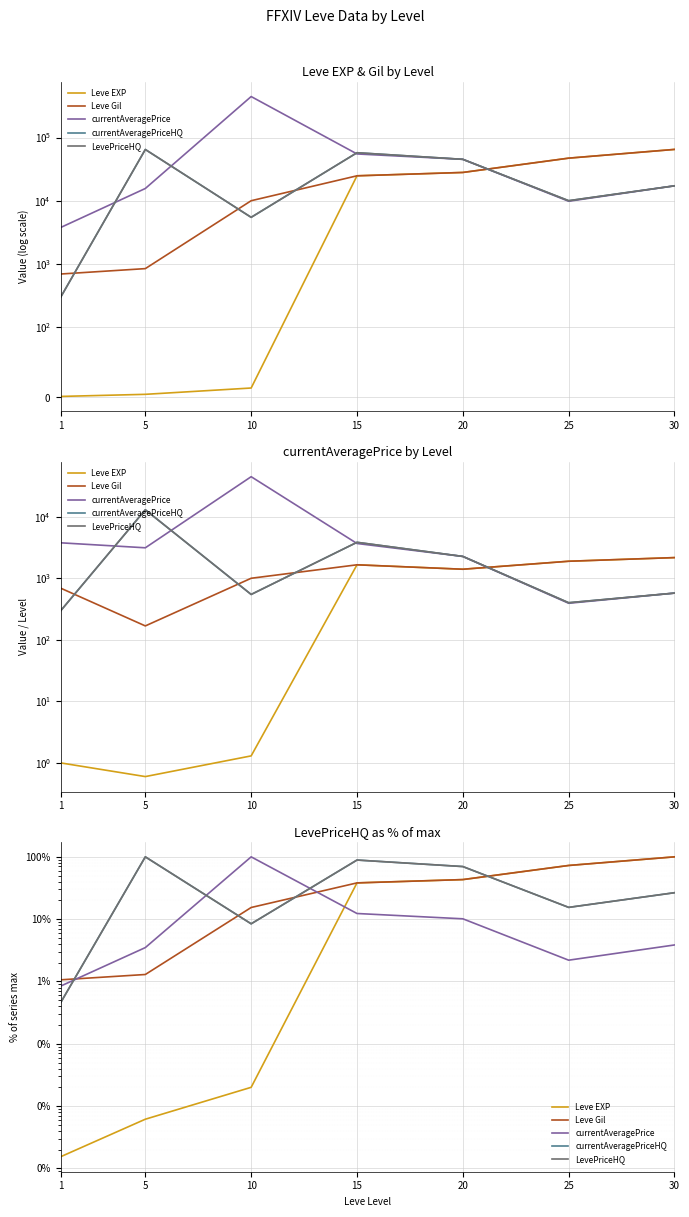

The value of Leve Gil at 25 is 99.7. True or false?

False